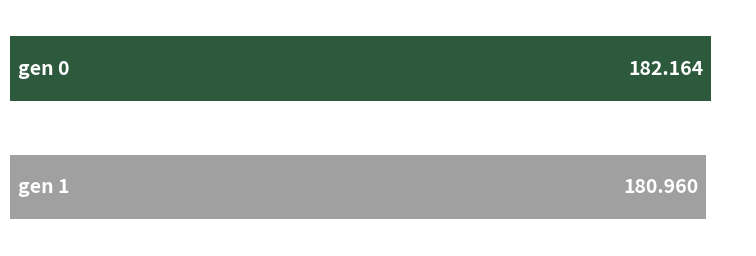

Reading right to left, extract all data points from this chart.

min: gen 1=172.4	gen 0=174.3
max: gen 1=187.8	gen 0=190.5
avg: gen 1=181.0	gen 0=182.2
std: gen 1=2.1	gen 0=2.2